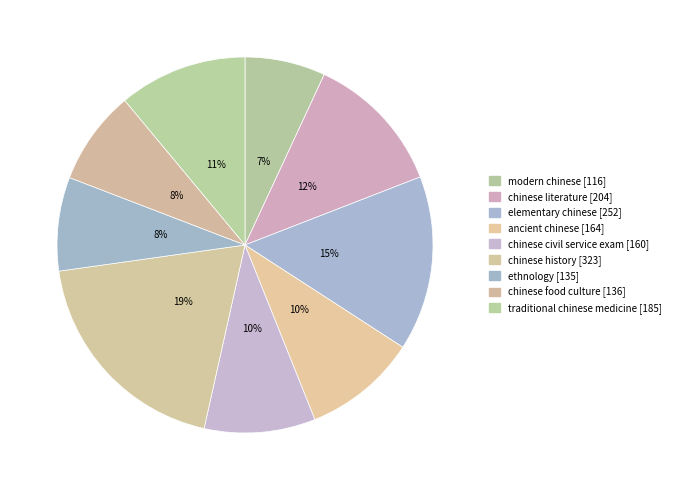

Count the number of slices in the pie.

9